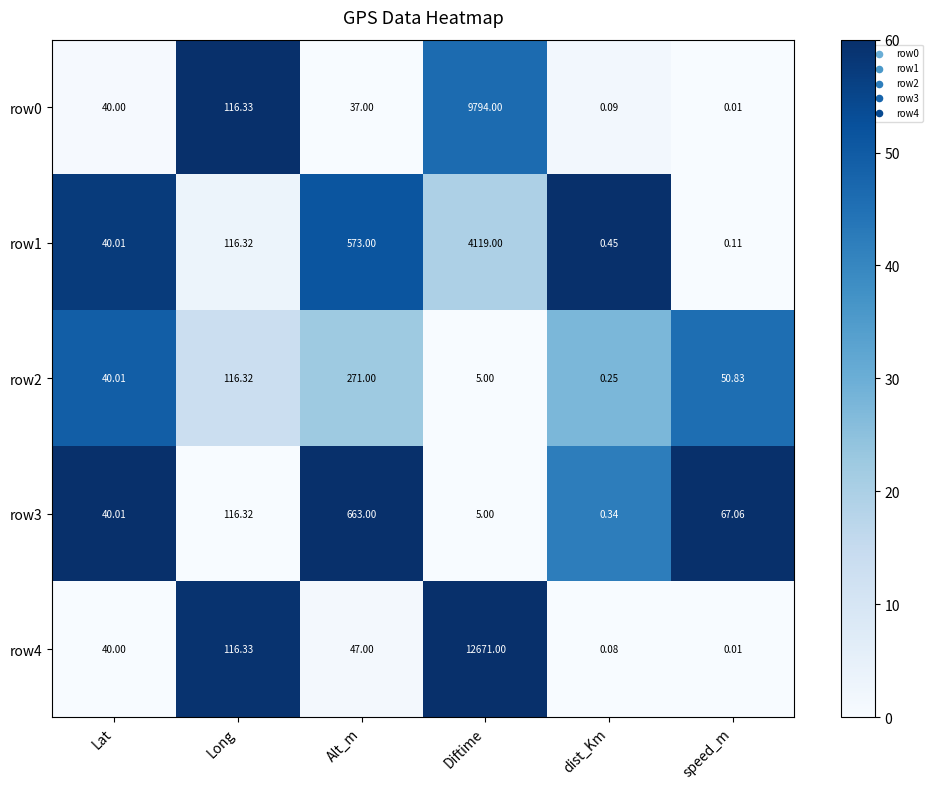

Count the number of categories in the chart.

6